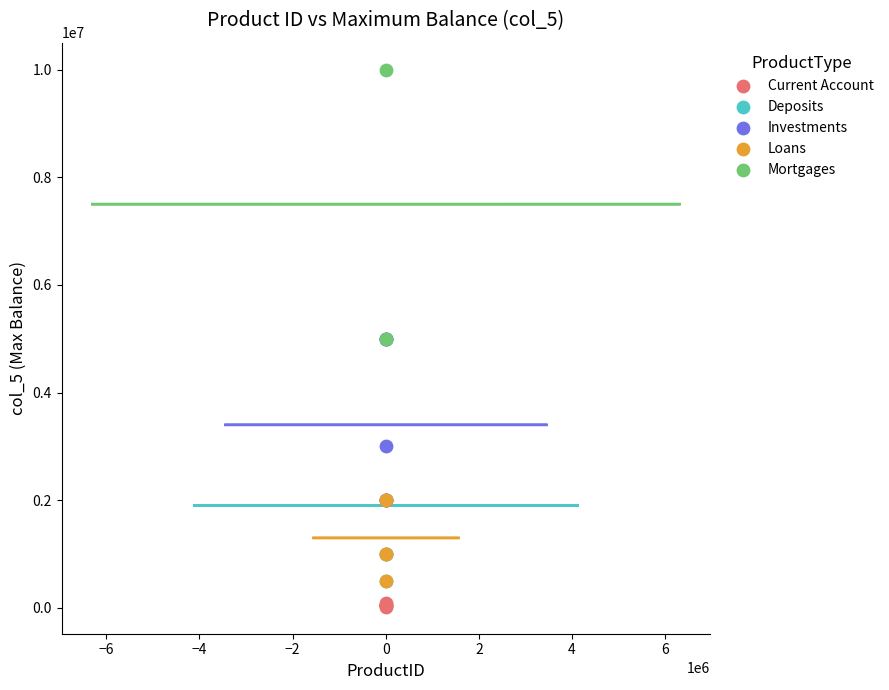

What are all the series names shown in the legend?

Current Account, Deposits, Investments, Loans, Mortgages